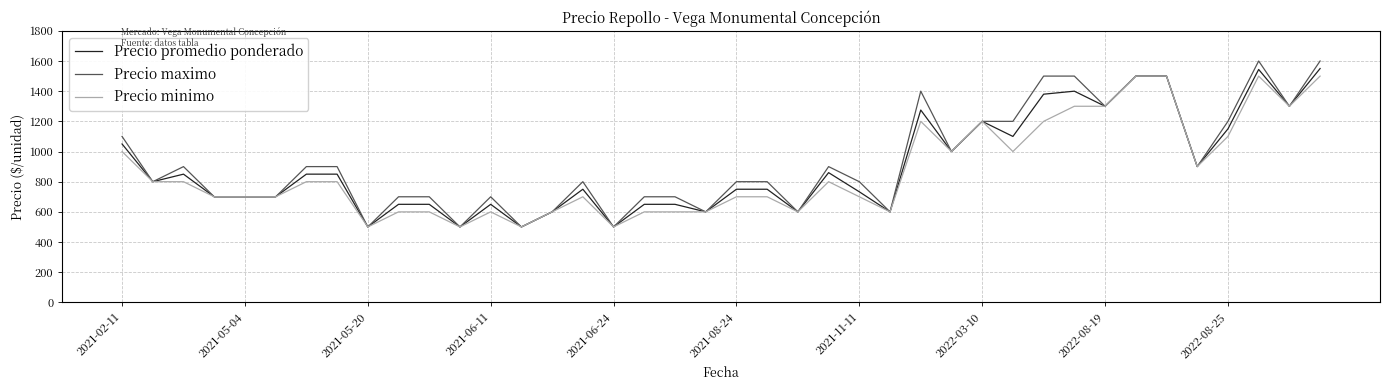

What is the minimum value shown in the chart?

500